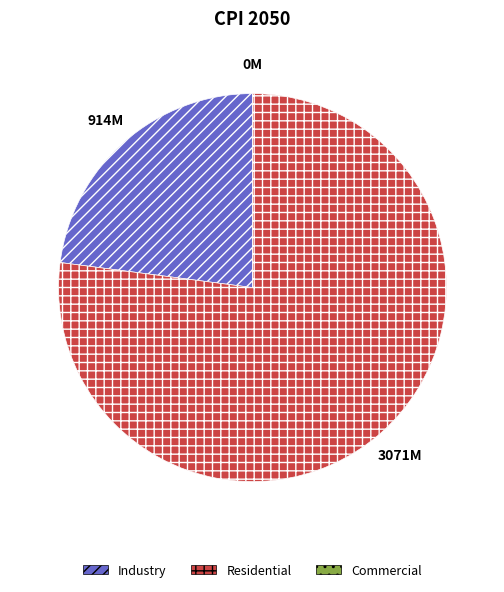

Between Residential and Industry, which is larger?

Residential